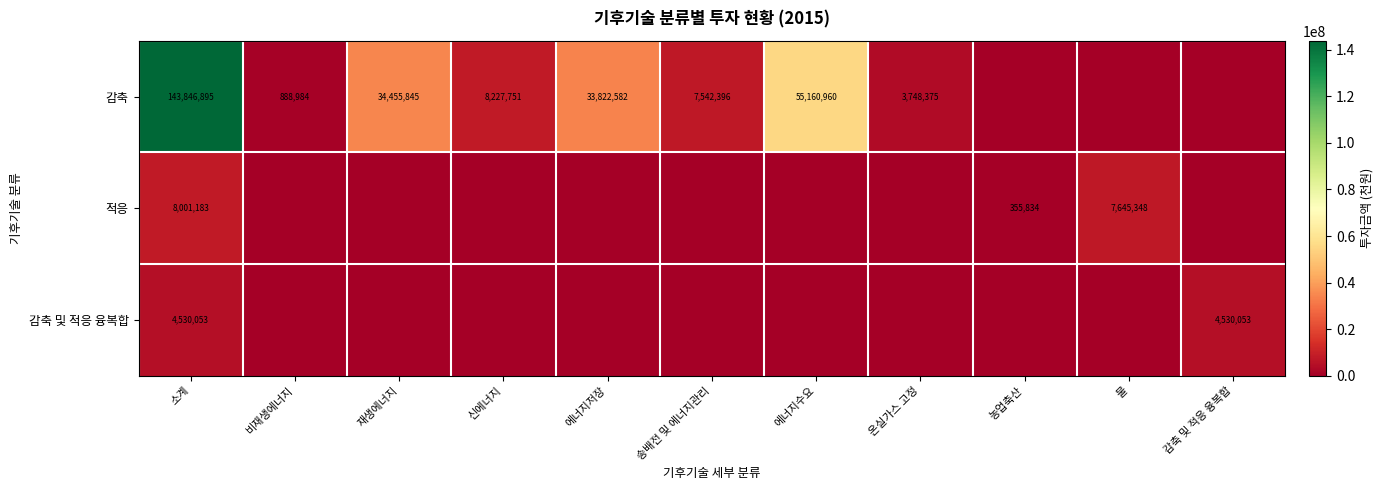

List the labels in order of 적응 value, smallest first.

비재생에너지, 재생에너지, 신에너지, 에너지저장, 송배전 및 에너지관리, 에너지수요, 온실가스 고정, 감축 및 적응 융복합, 농업축산, 물, 소계